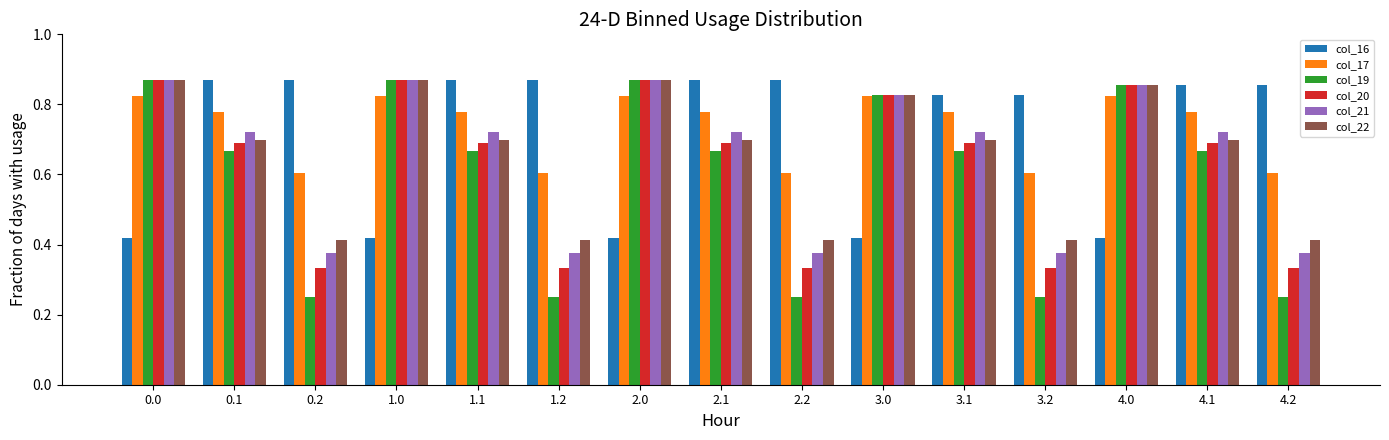

How many data points does each series have?

15